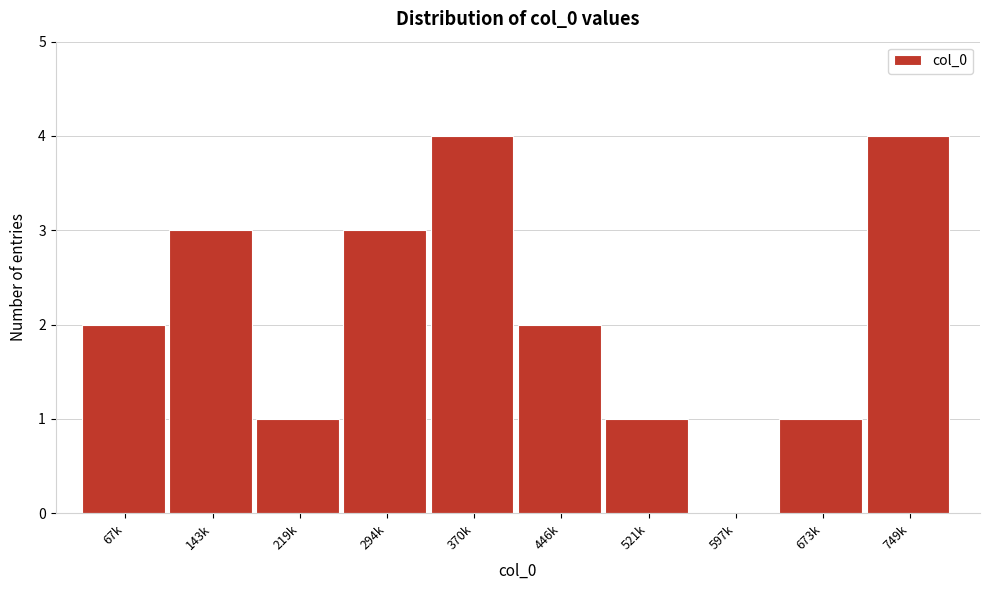

Reading left to right, transcribe all the data shown in this chart.

67k=2	143k=3	219k=1	294k=3	370k=4	446k=2	521k=1	597k=0	673k=1	749k=4